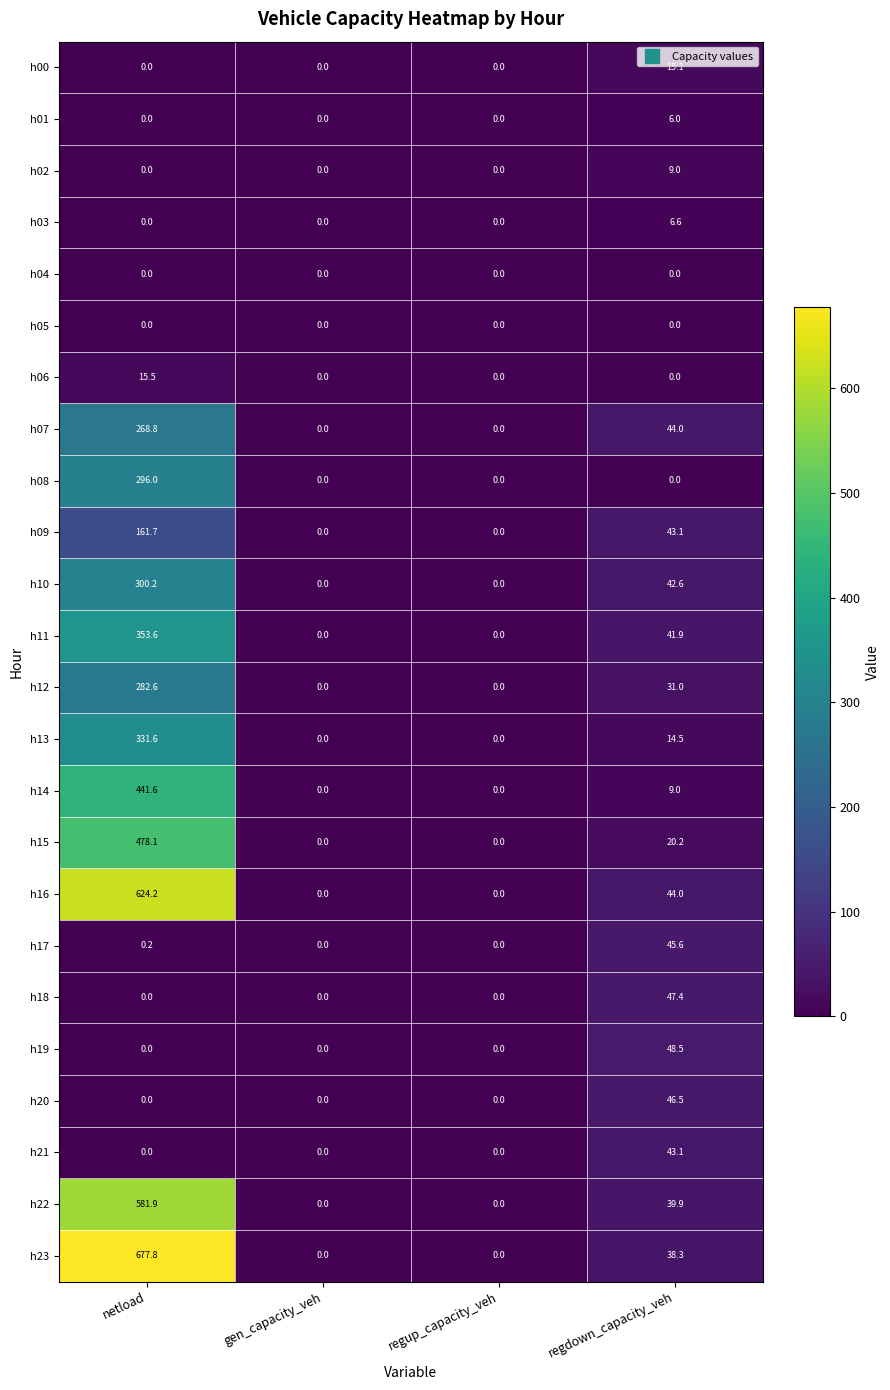

What is the sum of the h06 values at regup_capacity_veh and netload?

15.5